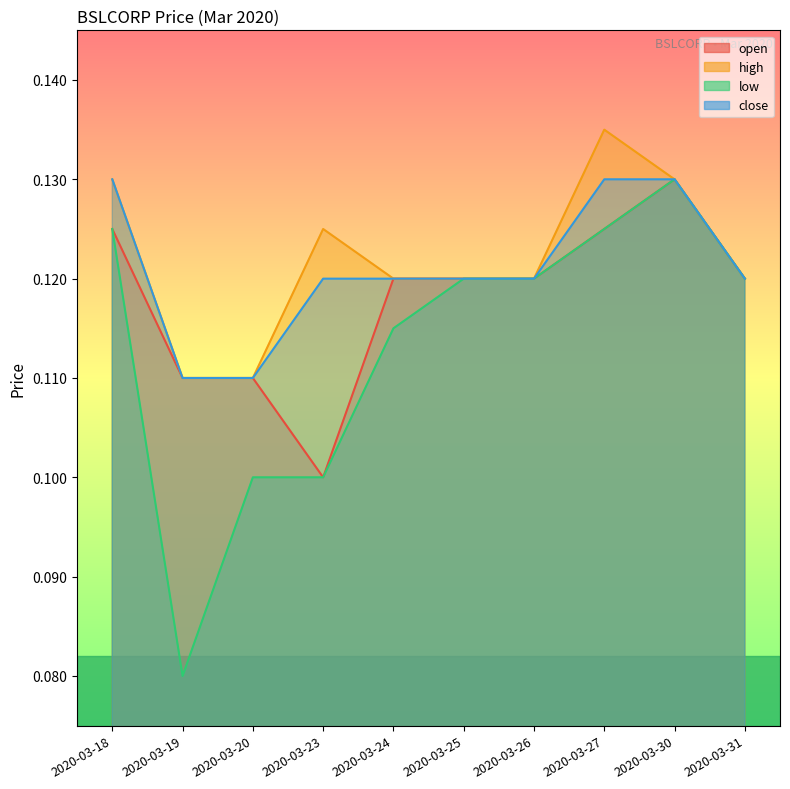

Does the chart have visible grid lines?

No